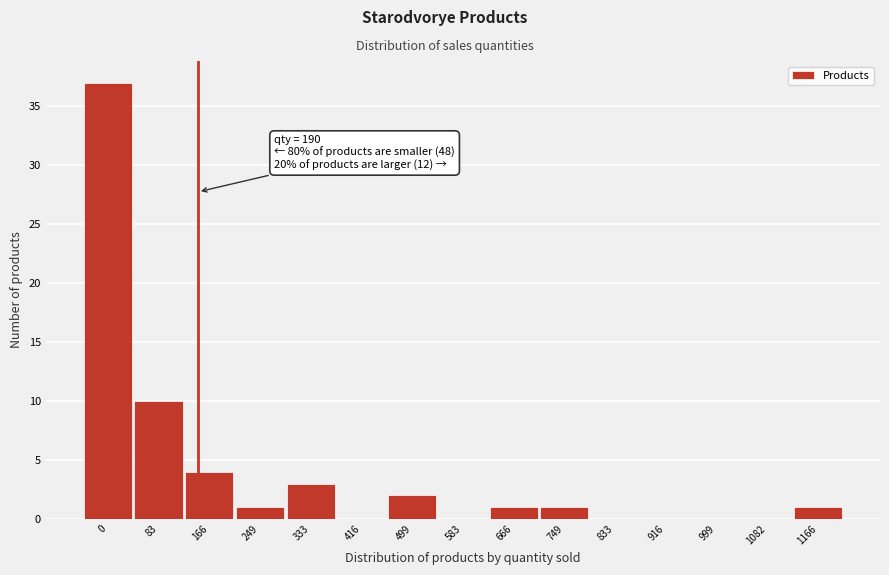

Reading right to left, transcribe all the data shown in this chart.

1166=1	1082=0	999=0	916=0	833=0	749=1	666=1	583=0	499=2	416=0	333=3	249=1	166=4	83=10	0=37